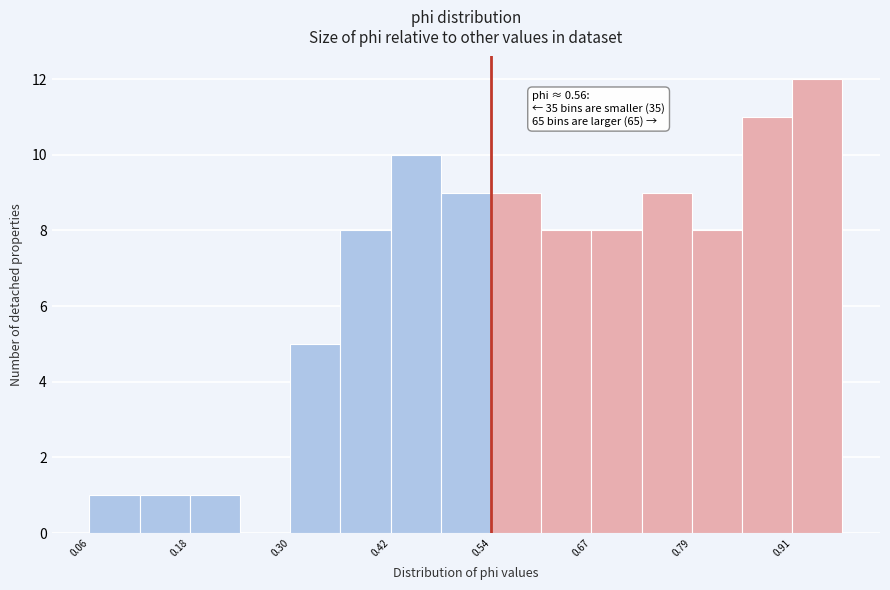

Read against the x-axis, roughly where is the centre of the tallest bar?

0.94